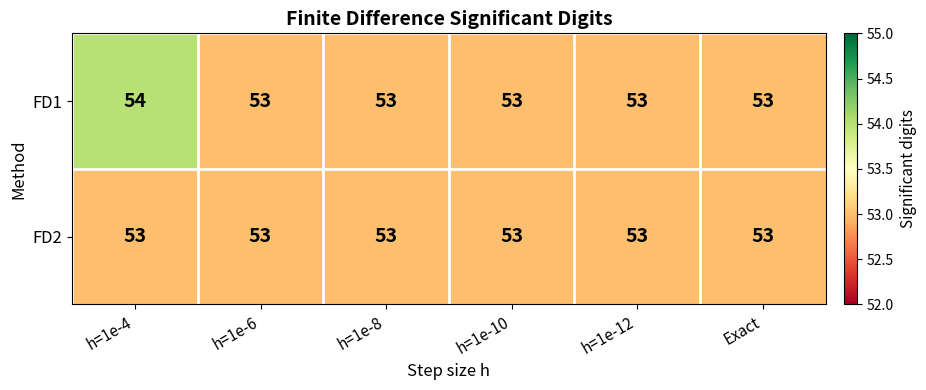

Reading left to right, what are all the values shown in this chart?

FD1: h=1e-4=54	h=1e-6=53	h=1e-8=53	h=1e-10=53	h=1e-12=53	Exact=53
FD2: h=1e-4=53	h=1e-6=53	h=1e-8=53	h=1e-10=53	h=1e-12=53	Exact=53